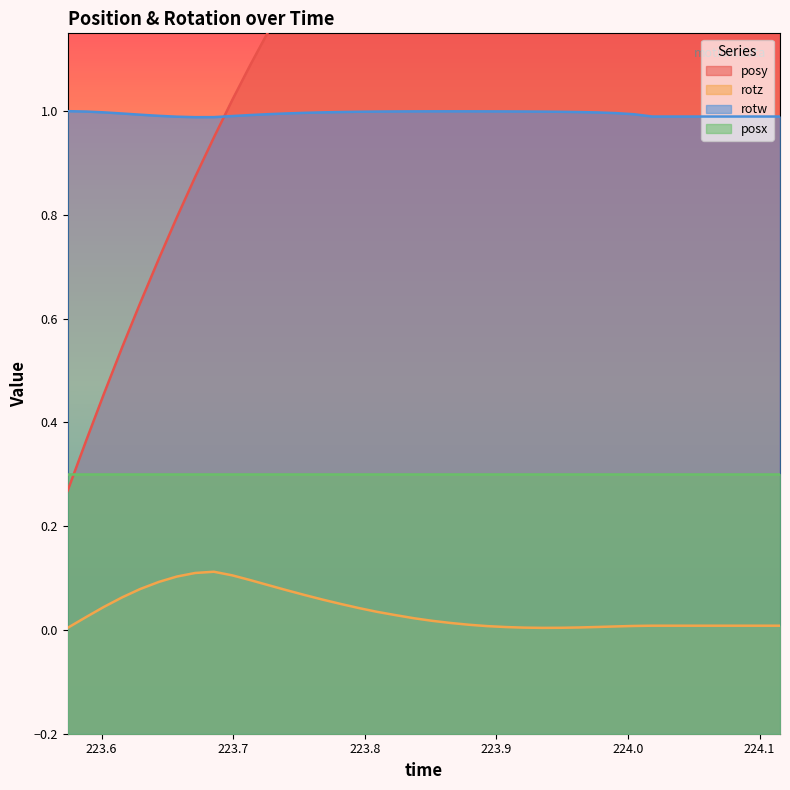

Which series has the widest spread of values?

posy